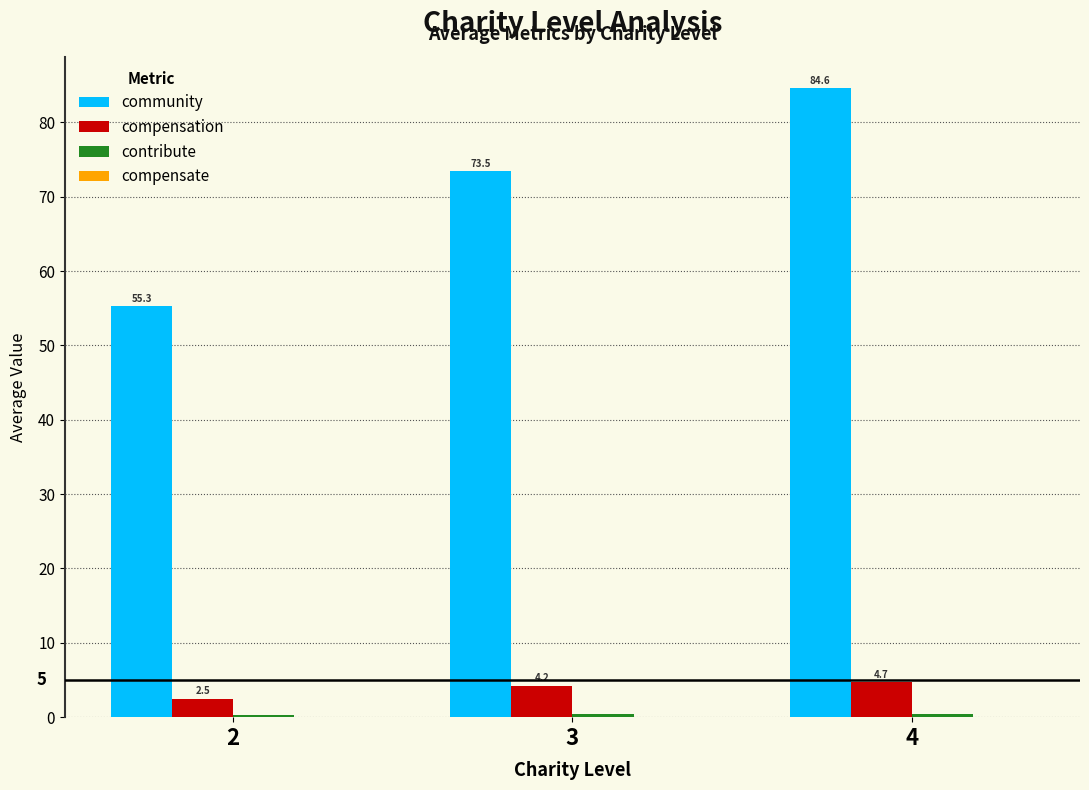

Which series changed the most between 2 and 4?

community